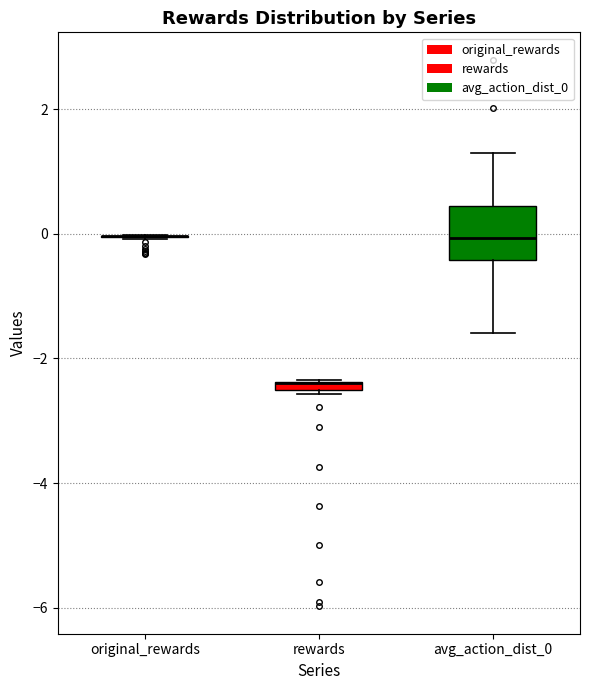

Which box is the tallest, from its lower edge to its upper edge?

avg_action_dist_0